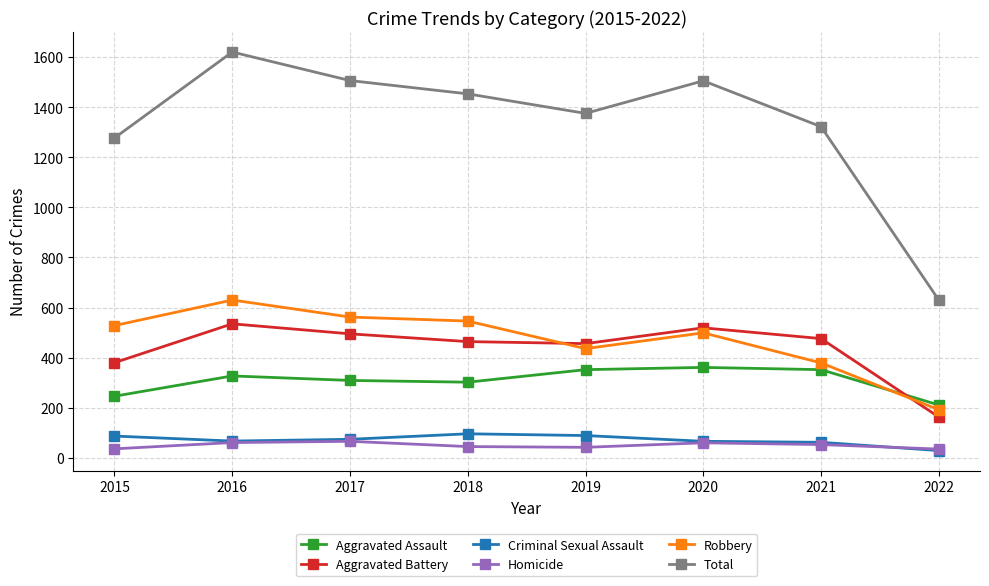

True or false: Total and Aggravated Battery cross at least once.

False